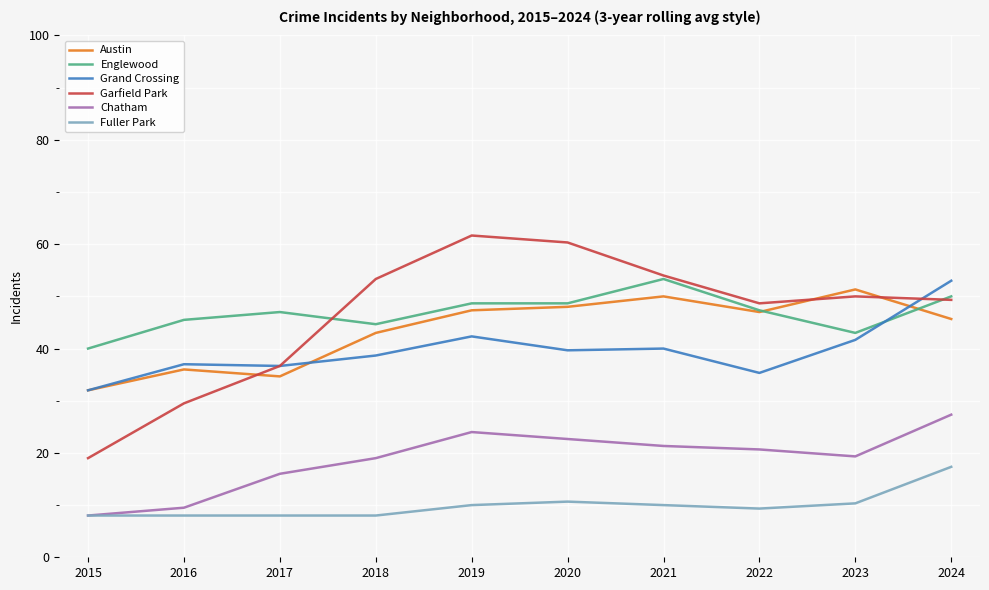

At 2016, list the series in order from largest to smallest.

Englewood, Grand Crossing, Austin, Garfield Park, Chatham, Fuller Park